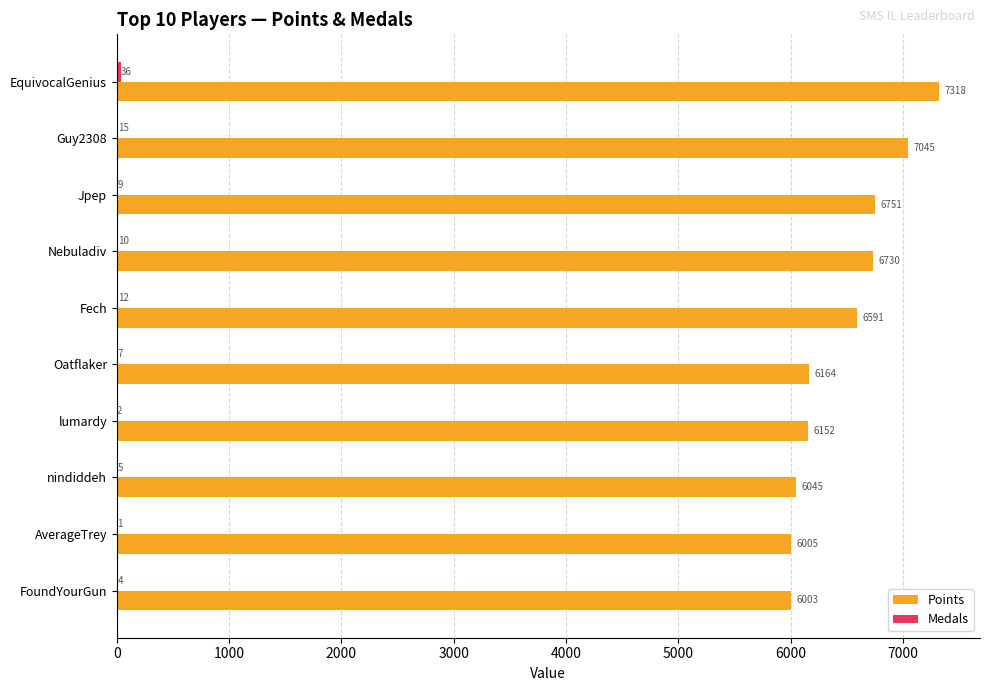

The value of Points at Jpep is 2499. True or false?

False